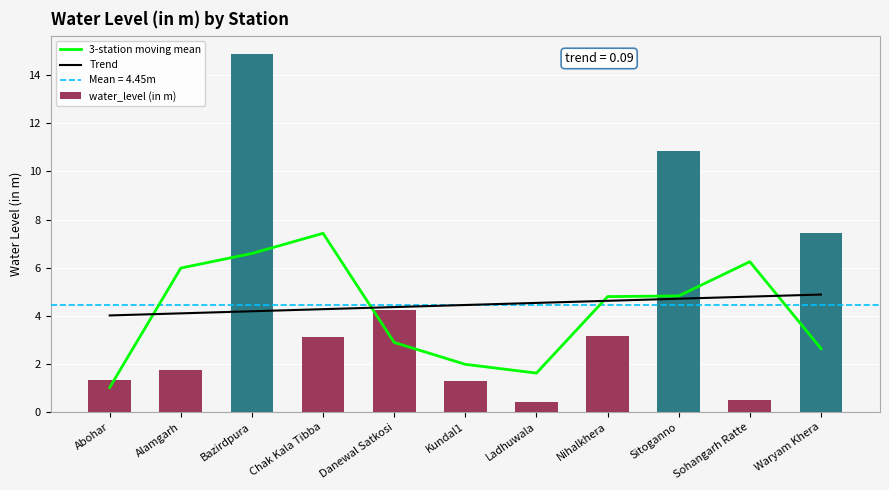

At which label is Trend closest to 4?

Abohar